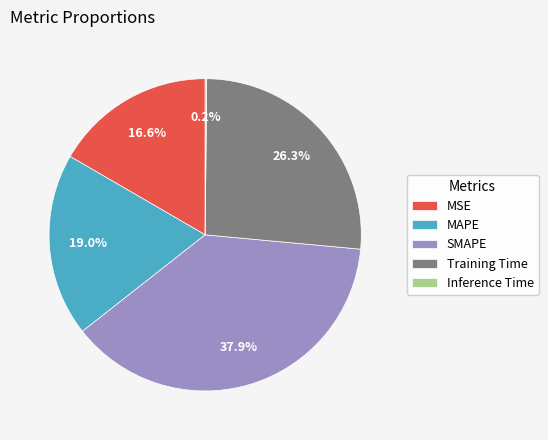

Which has a higher value, MAPE or Training Time?

Training Time